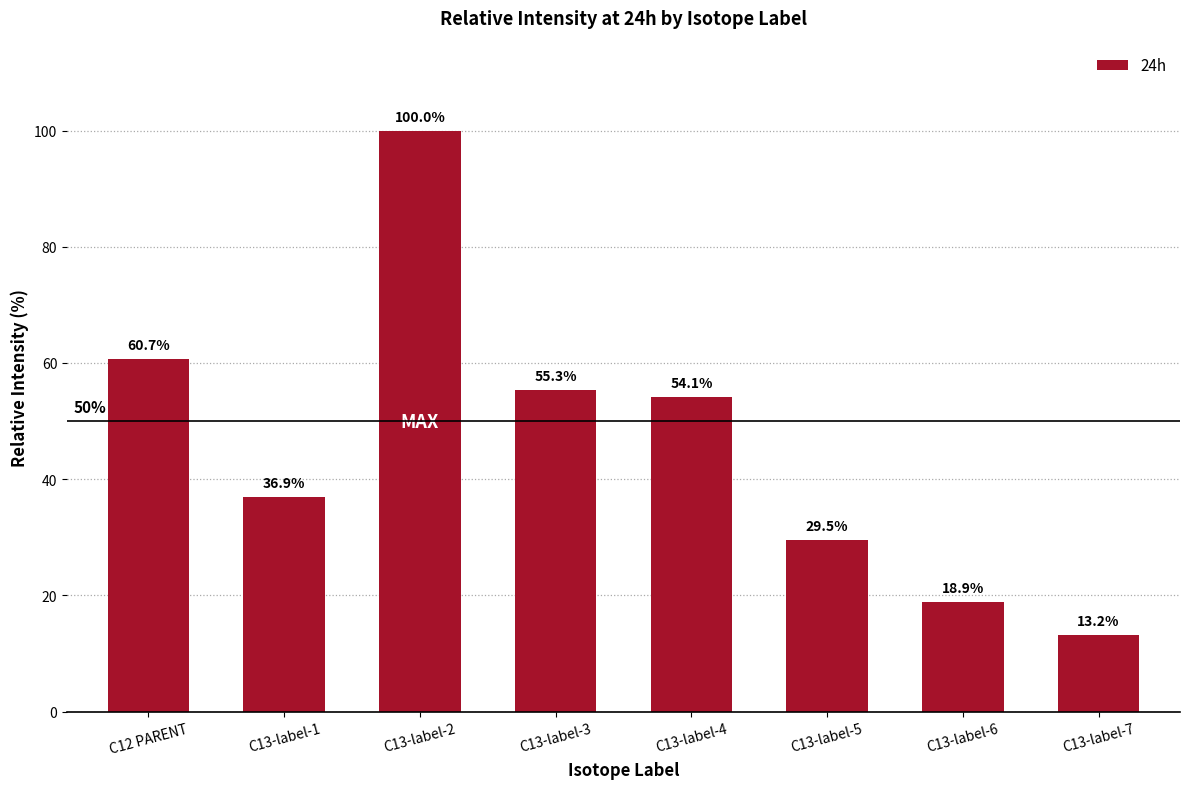

The chart shows a value of 25.8 at C12 PARENT. True or false?

False